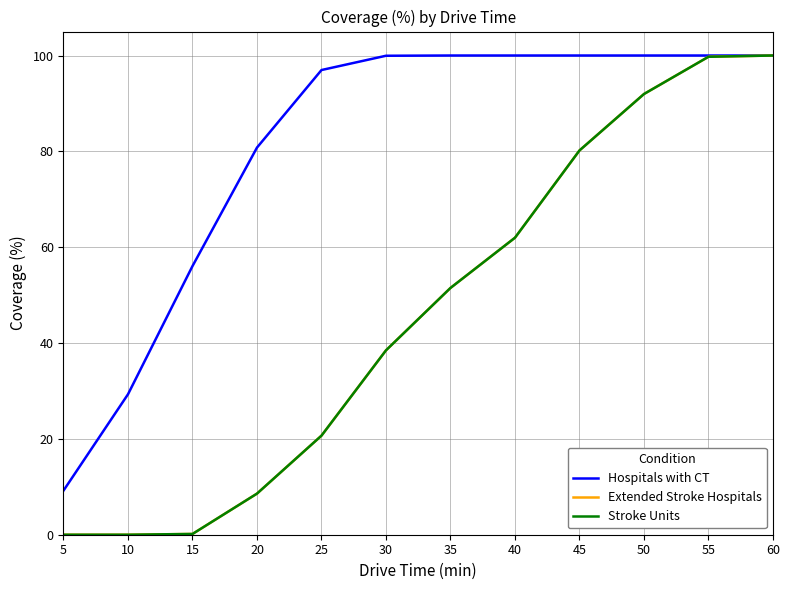

At which category is the sum across all series the highest?

60